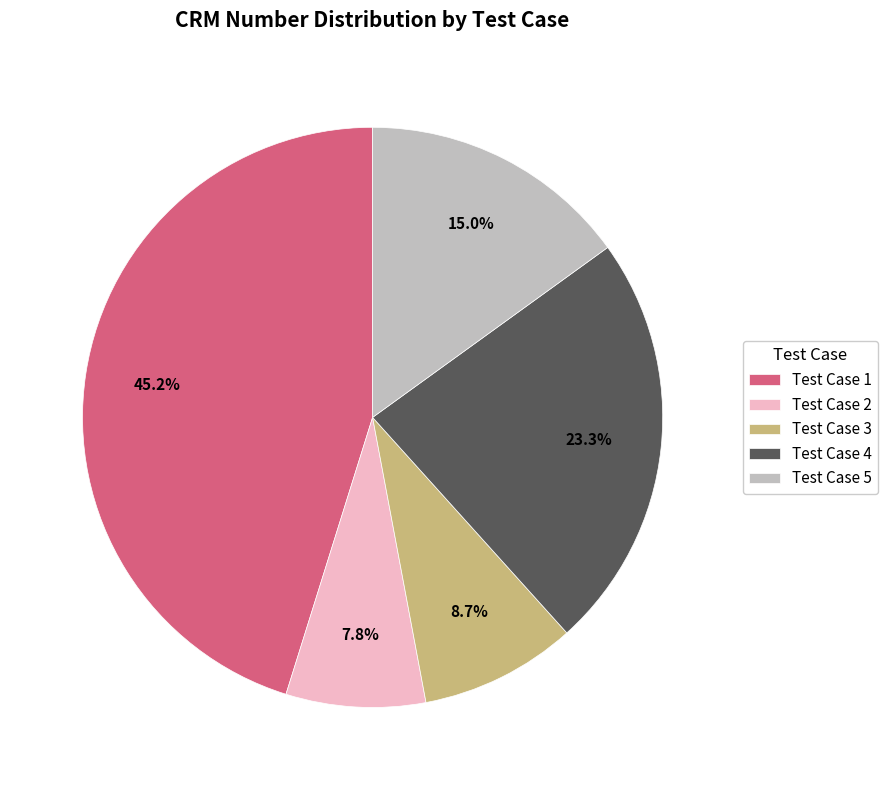

Which category has the biggest portion of the pie?

Test Case 1